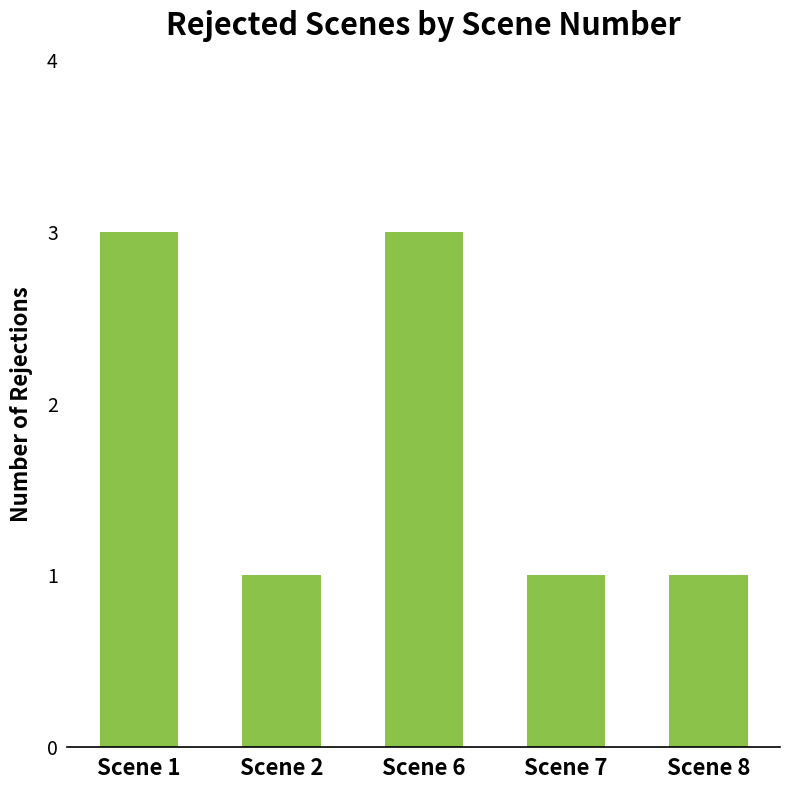

What is the value of the 2nd bar from the left?

1